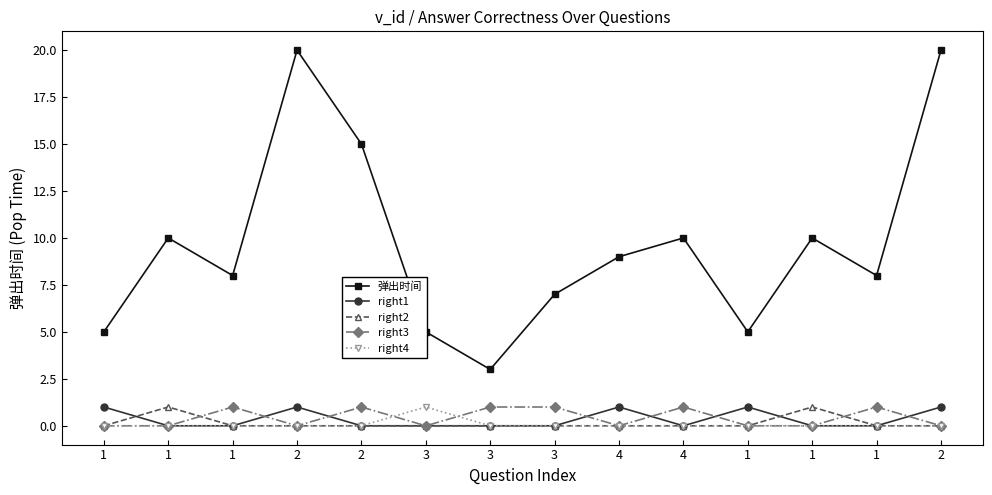

How many right3 values are between 0 and 1?

14